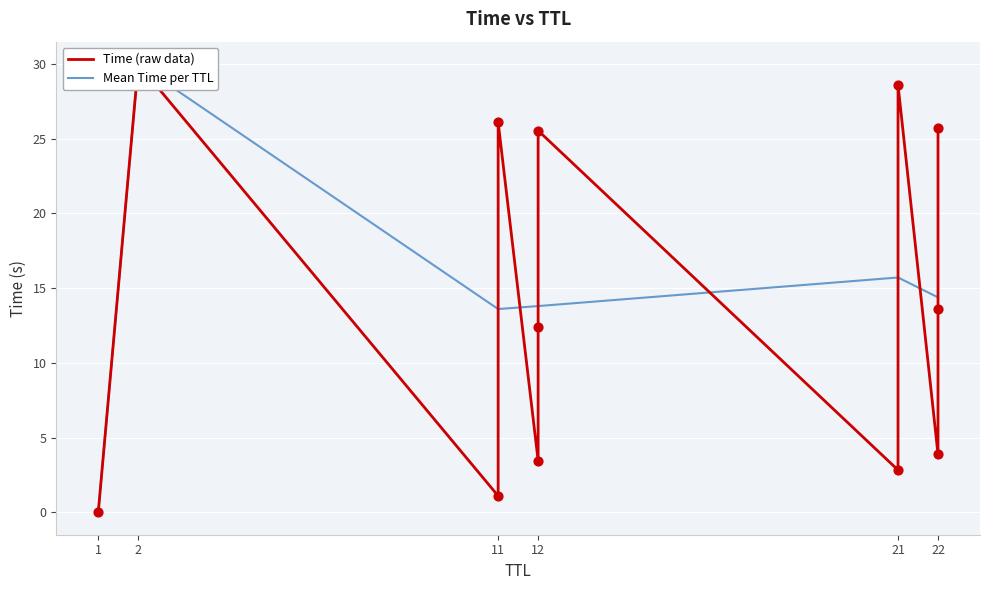

What is the ratio of the value at 22 to the value at 21?

0.1